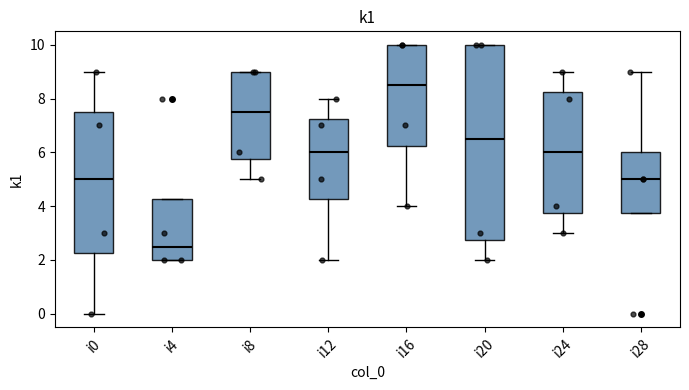

Reading left to right, transcribe this box plot: for each box, give where its median line is, the range the box spans, and where its two whiskers end, as read against the y-axis. The values are not printed on the chart, so give them approximately, as read against the axis.

i0: median 5.0, box 2.2 to 7.6, whiskers 0.0 to 9.0
i4: median 2.6, box 2.0 to 4.2, whiskers 2.0 to 4.2
i8: median 7.6, box 5.8 to 9.0, whiskers 5.0 to 9.0
i12: median 6.0, box 4.2 to 7.2, whiskers 2.0 to 8.0
i16: median 8.6, box 6.2 to 10.0, whiskers 4.0 to 10.0
i20: median 6.6, box 2.8 to 10.0, whiskers 2.0 to 10.0
i24: median 6.0, box 3.8 to 8.2, whiskers 3.0 to 9.0
i28: median 5.0, box 3.8 to 6.0, whiskers 3.8 to 9.0